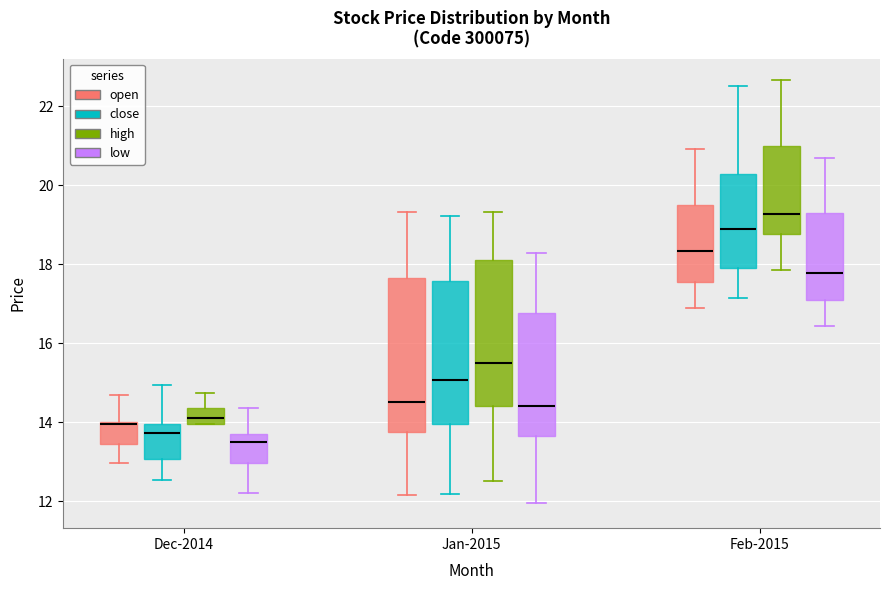

Reading left to right, transcribe this box plot: for each box, give where its median line is, the range the box spans, and where its two whiskers end, as read against the y-axis. The values are not printed on the chart, so give them approximately, as read against the axis.

Dec-2014 (open): median 14.0, box 13.4 to 14.0, whiskers 13.0 to 14.6
Dec-2014 (close): median 13.8, box 13.0 to 14.0, whiskers 12.6 to 15.0
Dec-2014 (high): median 14.0 (just above the box's lower edge), box 14.0 to 14.4, whiskers 14.0 to 14.8
Dec-2014 (low): median 13.6, box 13.0 to 13.8, whiskers 12.2 to 14.4
Jan-2015 (open): median 14.6, box 13.8 to 17.6, whiskers 12.2 to 19.4
Jan-2015 (close): median 15.0, box 14.0 to 17.6, whiskers 12.2 to 19.2
Jan-2015 (high): median 15.6, box 14.4 to 18.2, whiskers 12.6 to 19.4
Jan-2015 (low): median 14.4, box 13.6 to 16.8, whiskers 12.0 to 18.2
Feb-2015 (open): median 18.4, box 17.6 to 19.6, whiskers 16.8 to 21.0
Feb-2015 (close): median 18.8, box 18.0 to 20.2, whiskers 17.2 to 22.6
Feb-2015 (high): median 19.2, box 18.8 to 21.0, whiskers 17.8 to 22.6
Feb-2015 (low): median 17.8, box 17.2 to 19.4, whiskers 16.4 to 20.8